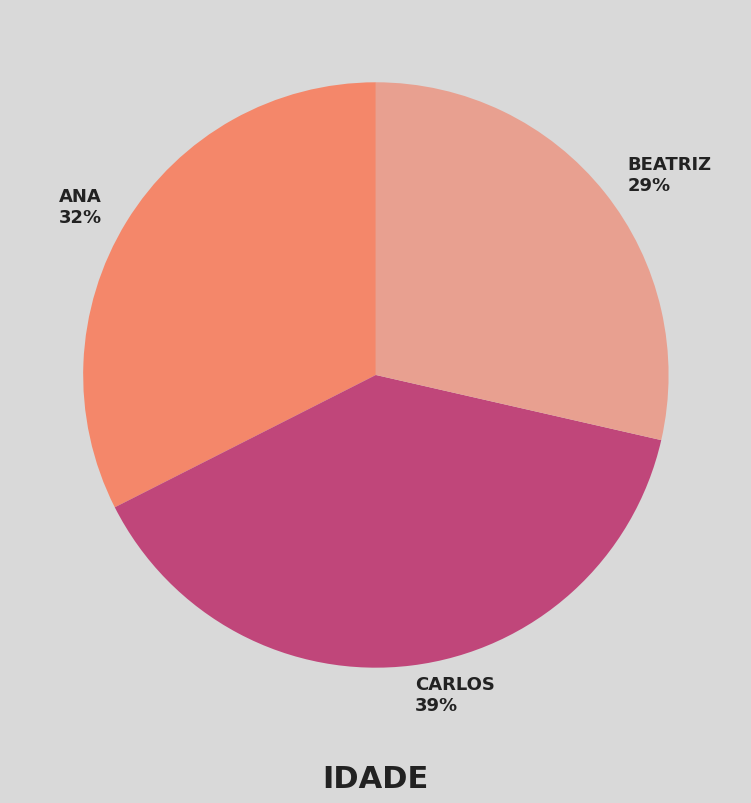

Is there any slice that represents more than half of the pie?

No